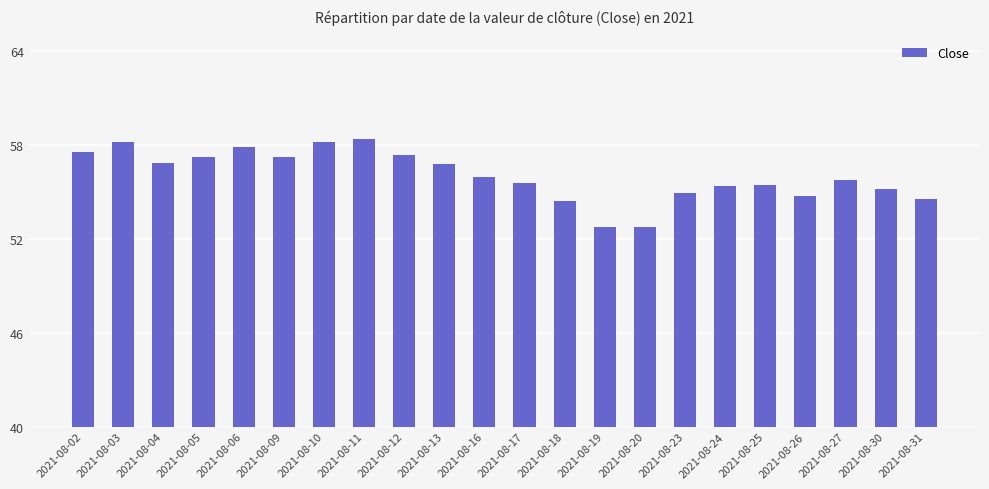

What is the value of the 12th bar from the left?

55.6